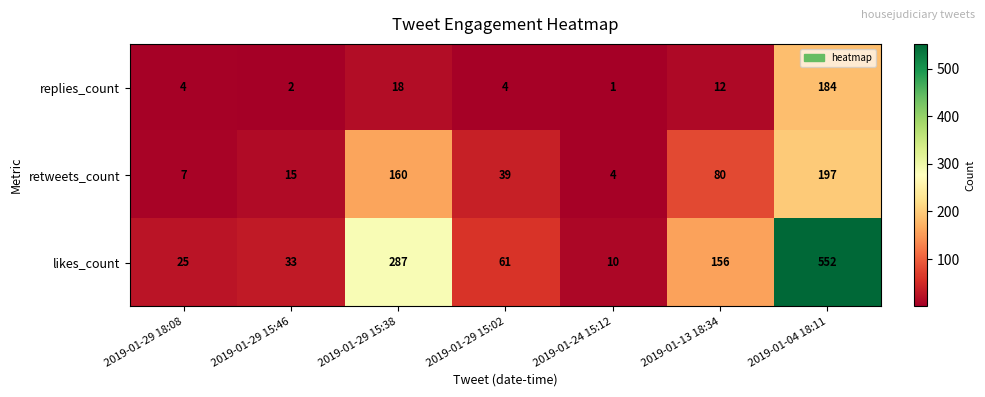

Reading left to right, transcribe all the data shown in this chart.

replies_count: 2019-01-29 18:08=4	2019-01-29 15:46=2	2019-01-29 15:38=18	2019-01-29 15:02=4	2019-01-24 15:12=1	2019-01-13 18:34=12	2019-01-04 18:11=184
retweets_count: 2019-01-29 18:08=7	2019-01-29 15:46=15	2019-01-29 15:38=160	2019-01-29 15:02=39	2019-01-24 15:12=4	2019-01-13 18:34=80	2019-01-04 18:11=197
likes_count: 2019-01-29 18:08=25	2019-01-29 15:46=33	2019-01-29 15:38=287	2019-01-29 15:02=61	2019-01-24 15:12=10	2019-01-13 18:34=156	2019-01-04 18:11=552